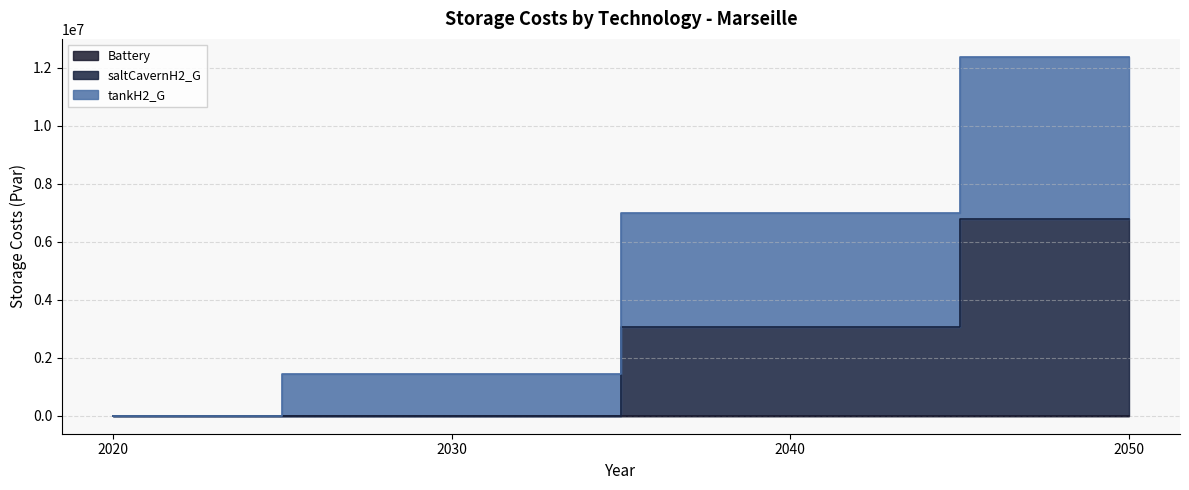

Does the chart have visible grid lines?

Yes